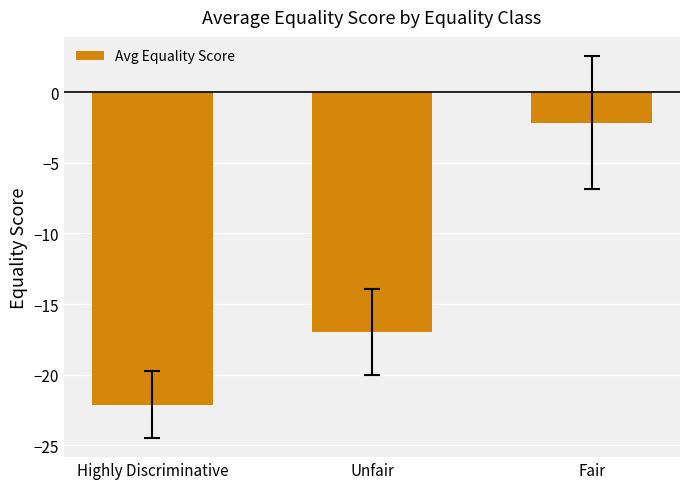

The chart shows a value of -3.8 at Fair. True or false?

False